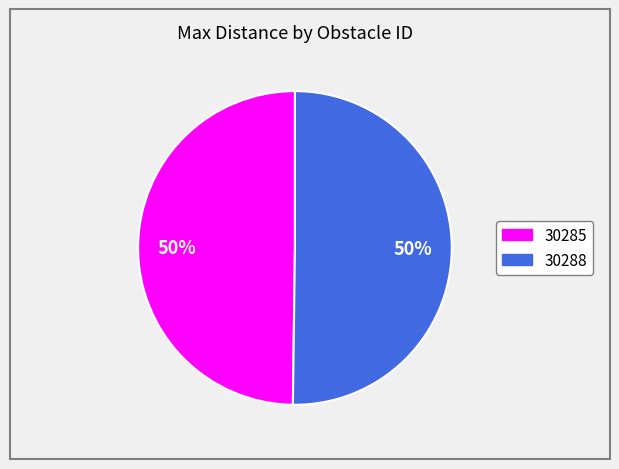

Is the sum of 30288 and 30285 greater than half?

Yes